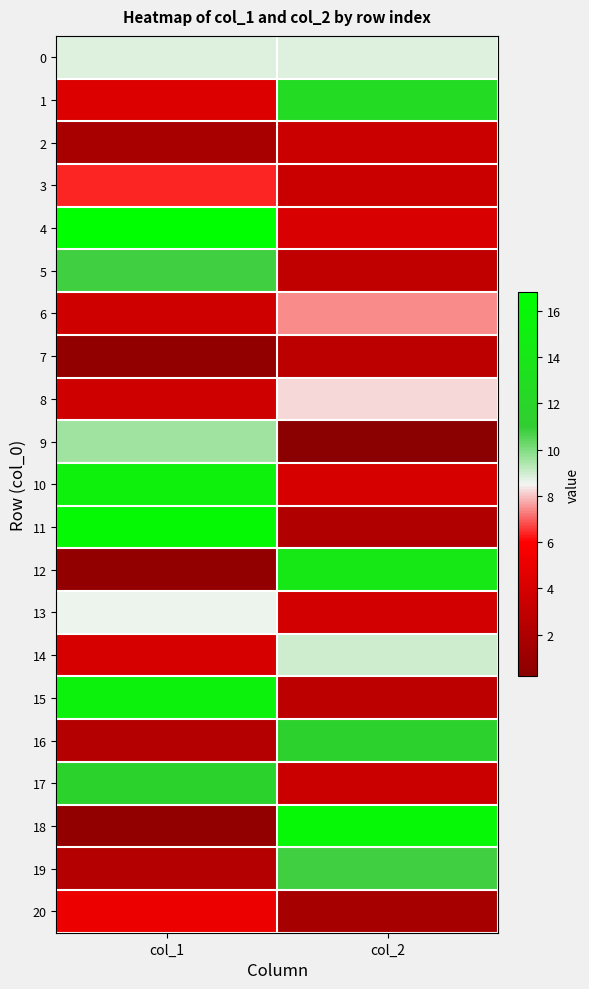

Reading left to right, extract all data points from this chart.

0: col_1=8.8	col_2=8.8
1: col_1=4.3	col_2=12.6
2: col_1=1.7	col_2=3.4
3: col_1=6.4	col_2=3.4
4: col_1=16.8	col_2=4.1
5: col_1=10.8	col_2=2.9
6: col_1=3.7	col_2=7.4
7: col_1=0.6	col_2=2.7
8: col_1=3.6	col_2=8.2
9: col_1=9.6	col_2=0.2
10: col_1=15.2	col_2=4.0
11: col_1=16.2	col_2=2.2
12: col_1=0.6	col_2=14.1
13: col_1=8.6	col_2=3.8
14: col_1=4.0	col_2=9.0
15: col_1=15.3	col_2=2.7
16: col_1=2.3	col_2=11.5
17: col_1=11.6	col_2=3.4
18: col_1=0.6	col_2=16.0
19: col_1=2.3	col_2=10.8
20: col_1=5.1	col_2=1.6